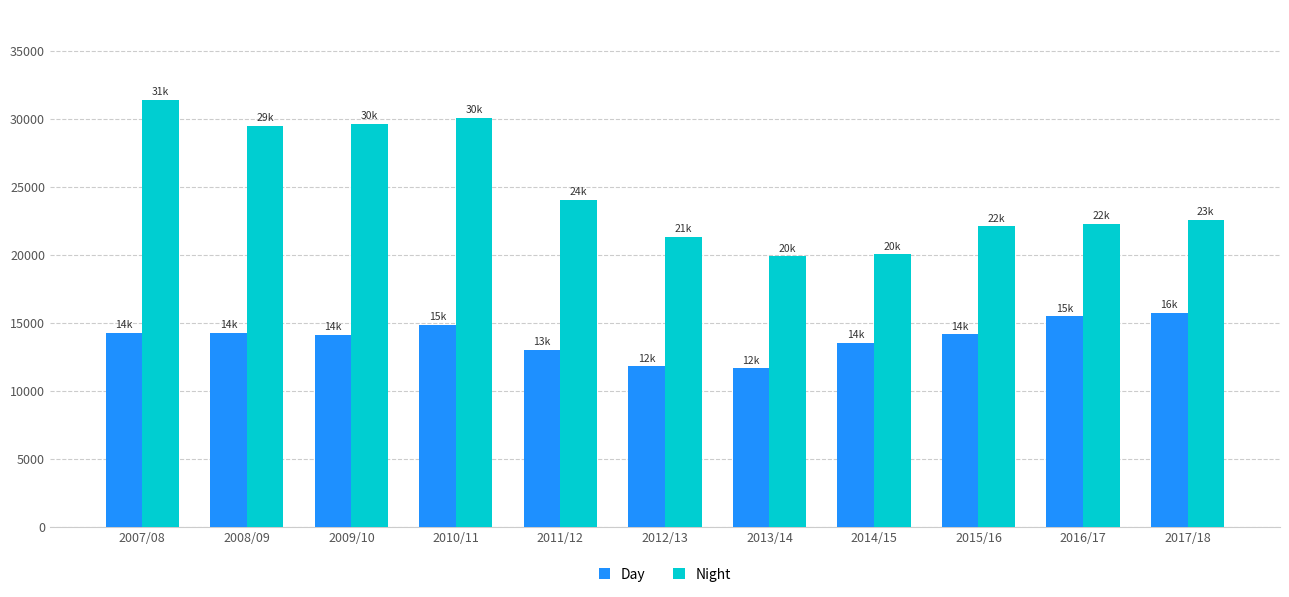

What is the highest value of the Night series?

31391.9